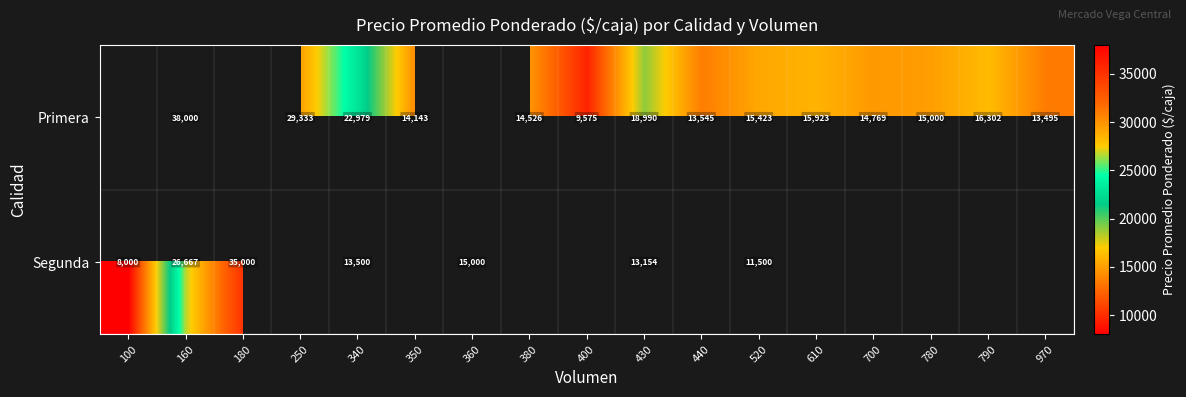

What is the minimum value shown in the chart?

8000.0